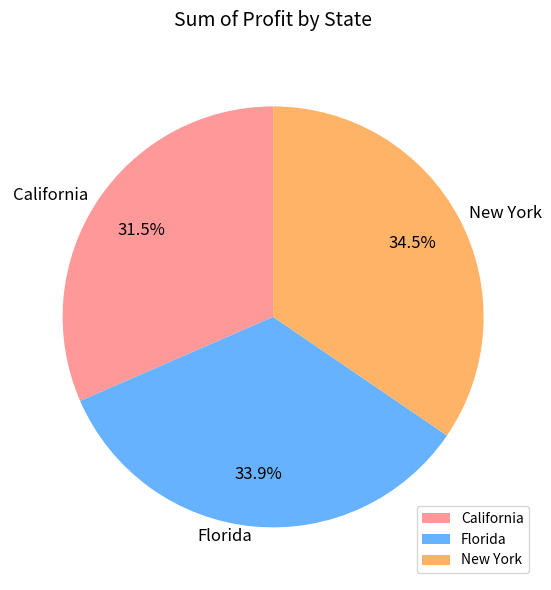

How many slices are in this pie chart?

3